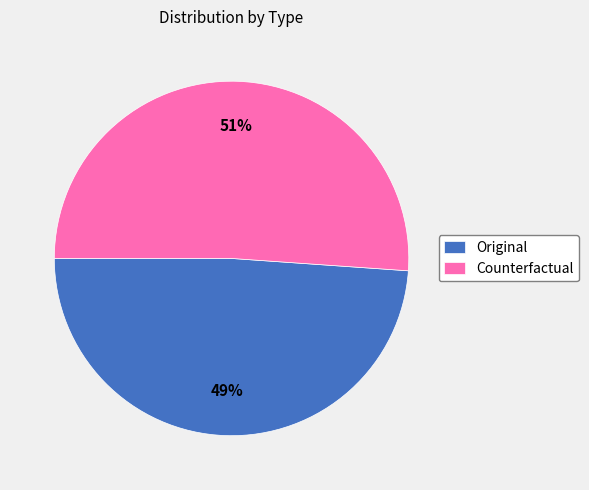

Between Original and Counterfactual, which is larger?

Counterfactual